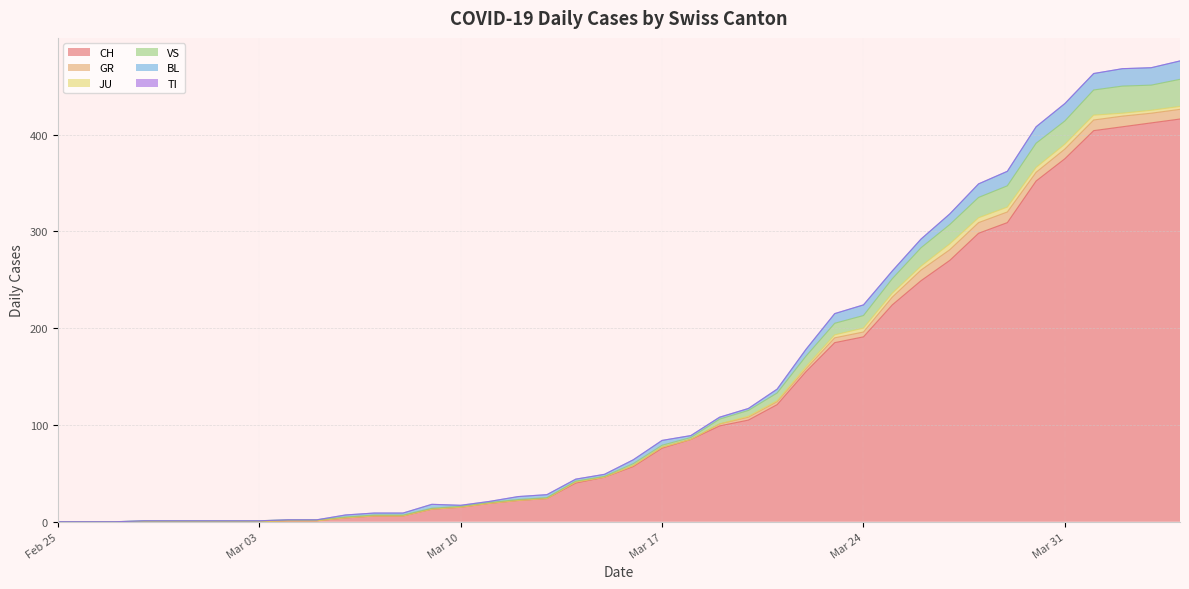

What is the average value of the BL series?

6